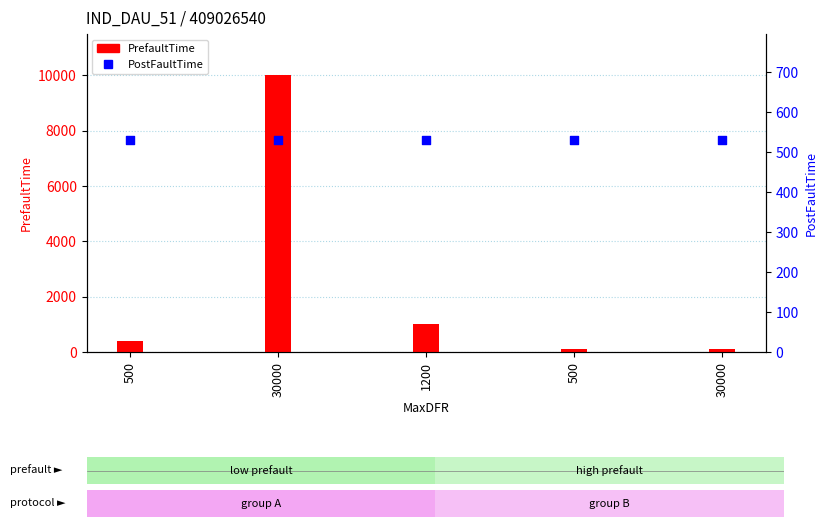

What is the total value across all series at 500?

930